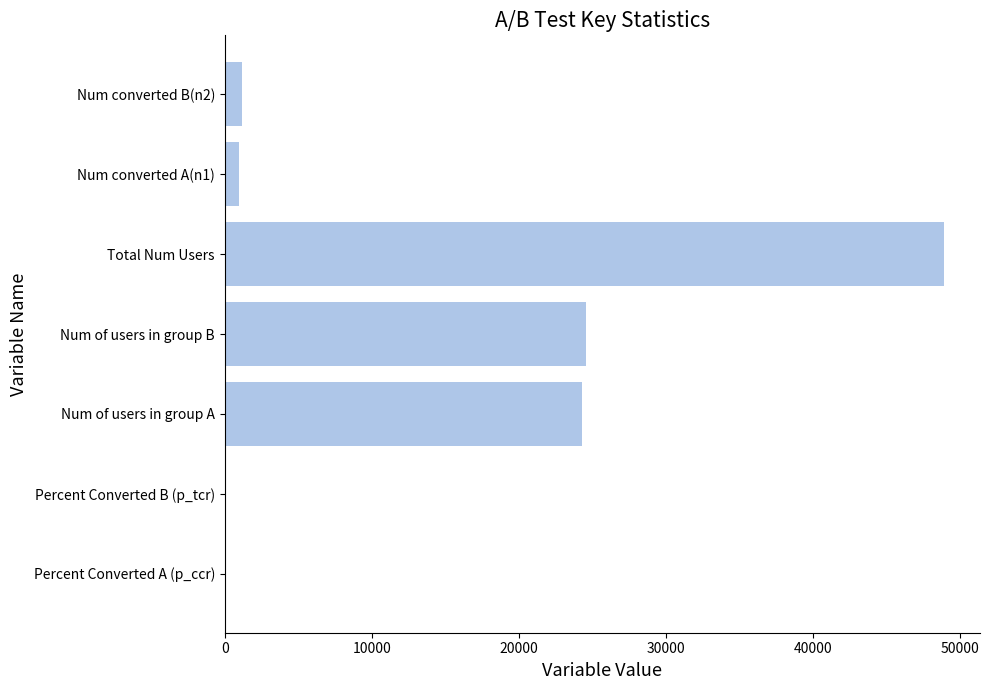

Count the number of categories in the chart.

7